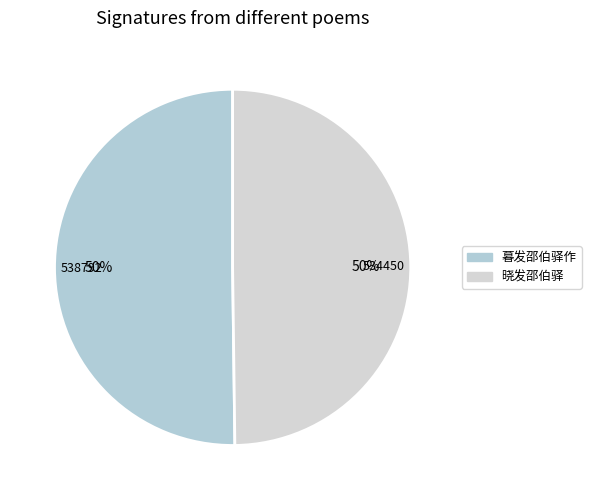

To the nearest percent, what percentage of the pie is 晓发邵伯驿?

50%